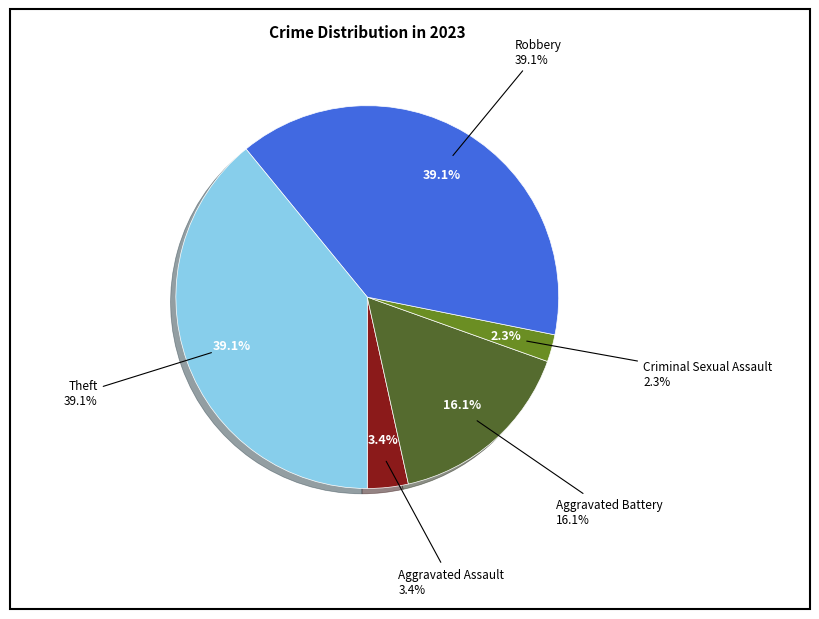

To the nearest percent, what is the combined percentage of Aggravated Battery and Criminal Sexual Assault?

18%